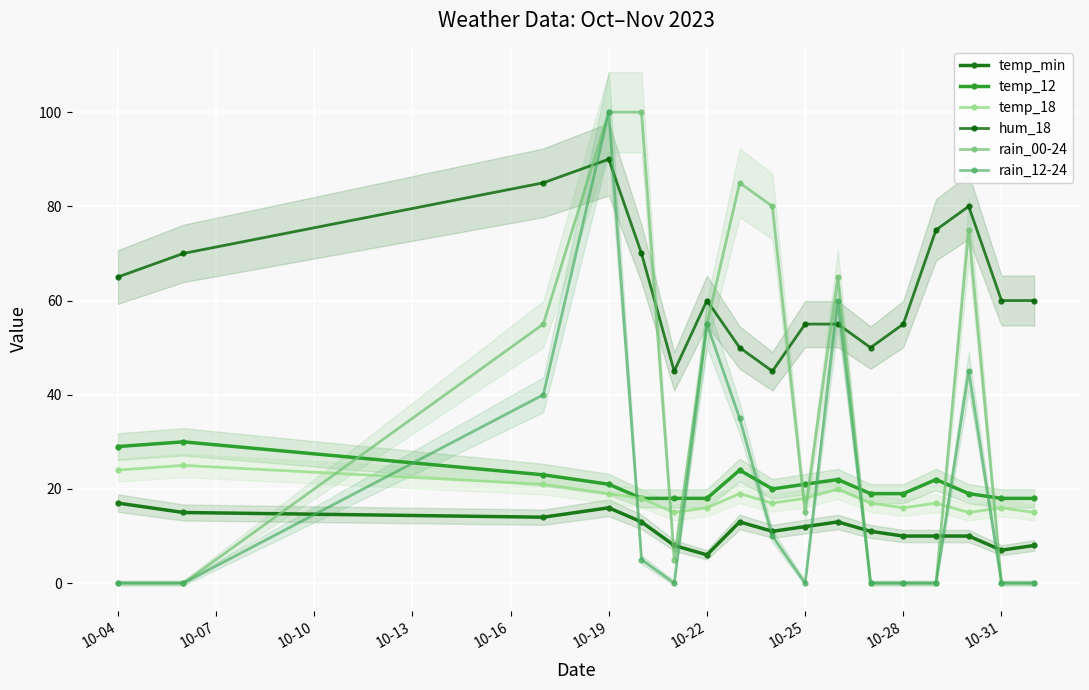

What is the difference between the maximum and minimum values in the rain_00-24 series?

100